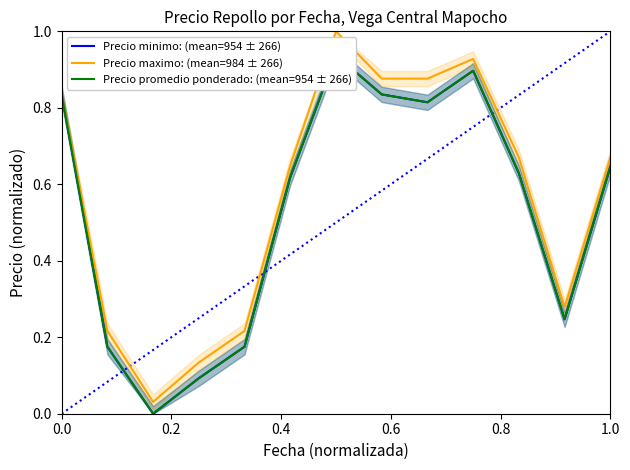

The value of Precio maximo: (mean=984 ± 266) at 1.0 is 0.3. True or false?

False